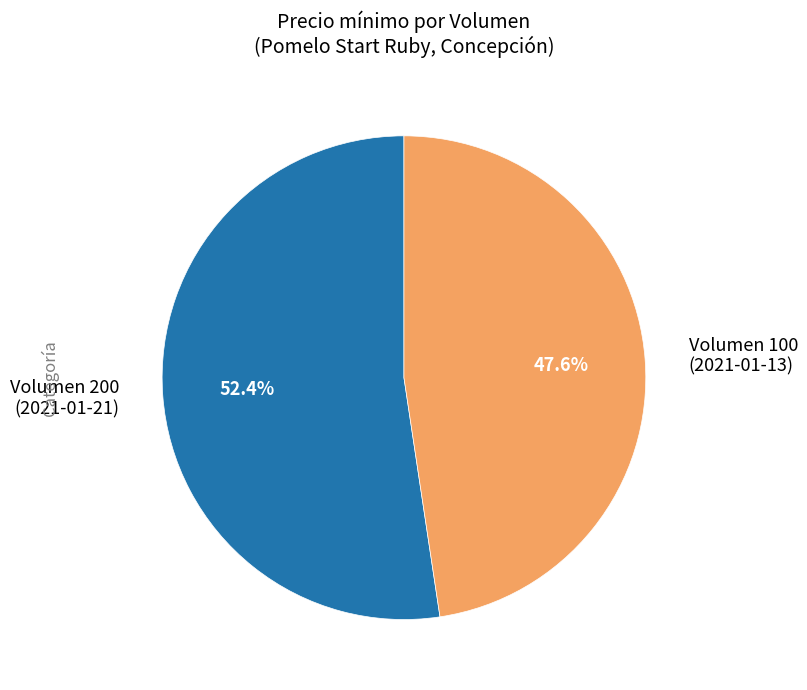

How many slices are in this pie chart?

2